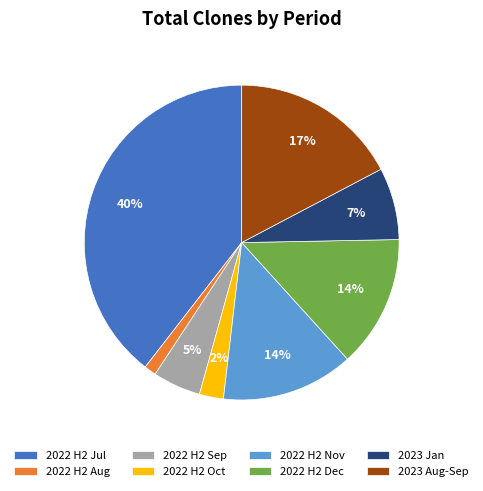

To the nearest percent, what is the average slice percentage?

12%